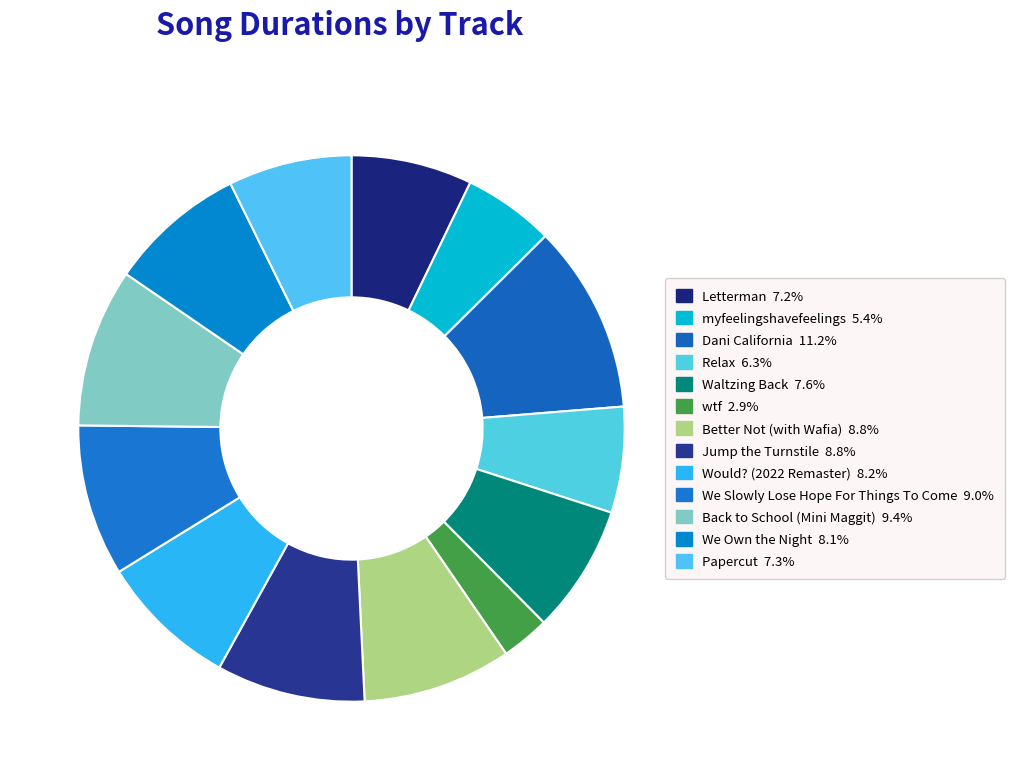

Count the number of slices in the pie.

13